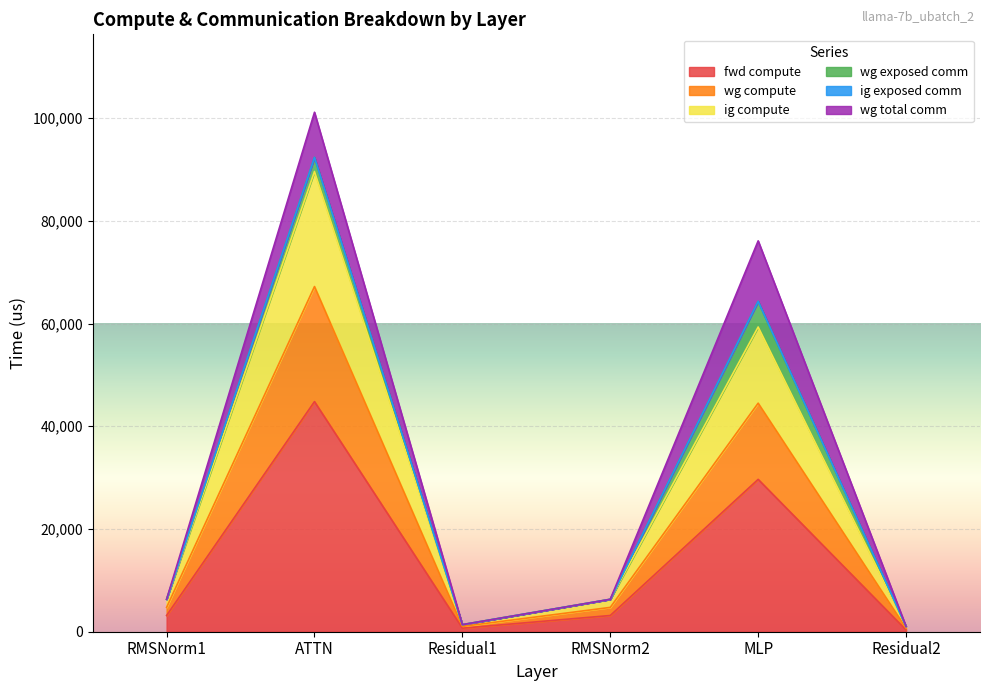

How many lines are shown in the chart?

6